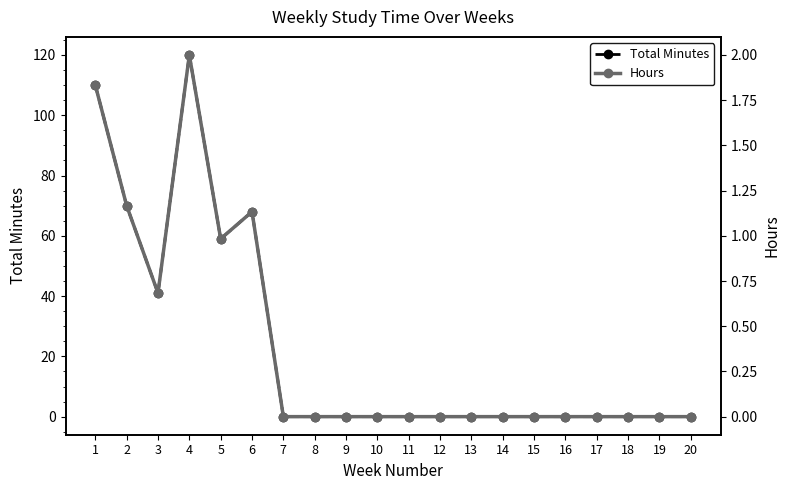

How many lines are shown in the chart?

2